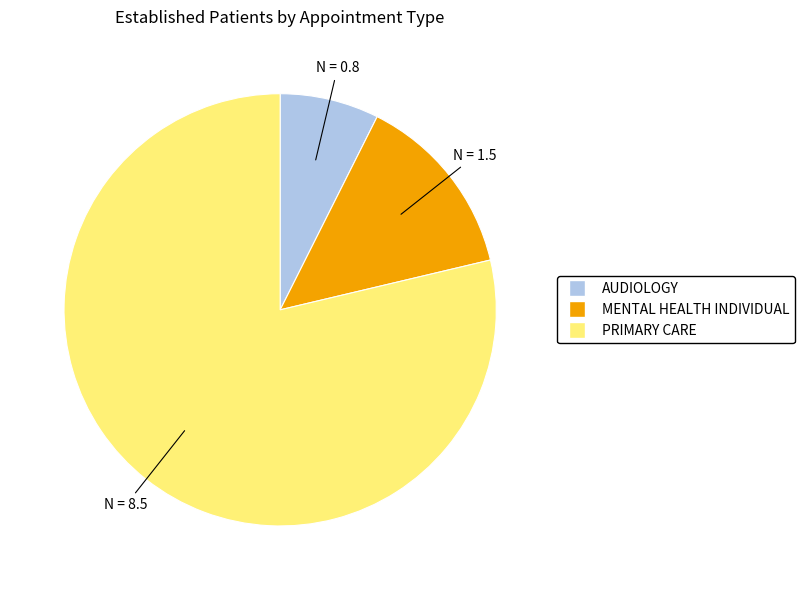

How many segments does this pie chart have?

3